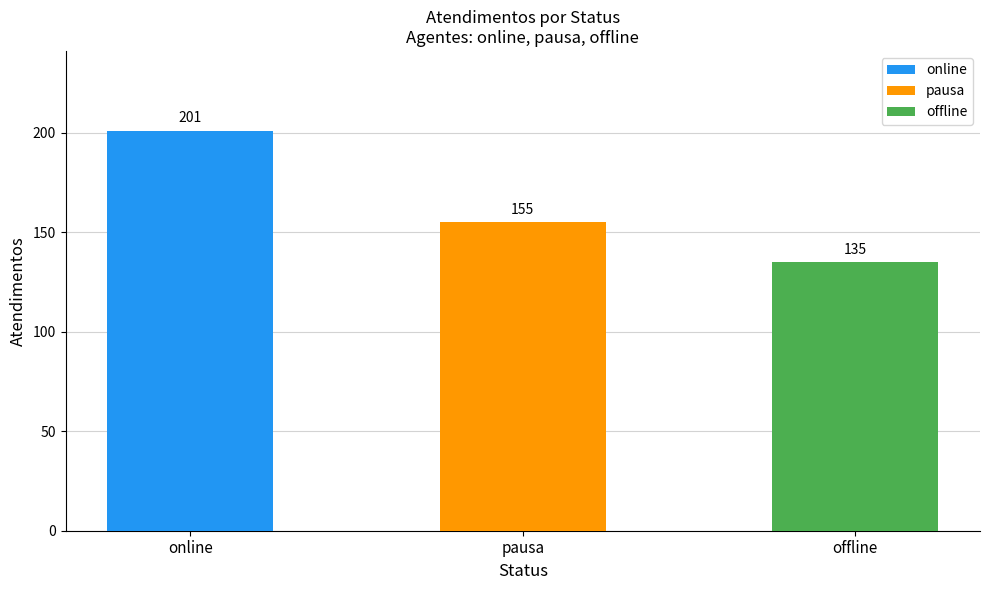

Which label corresponds to the smallest value in the chart?

offline